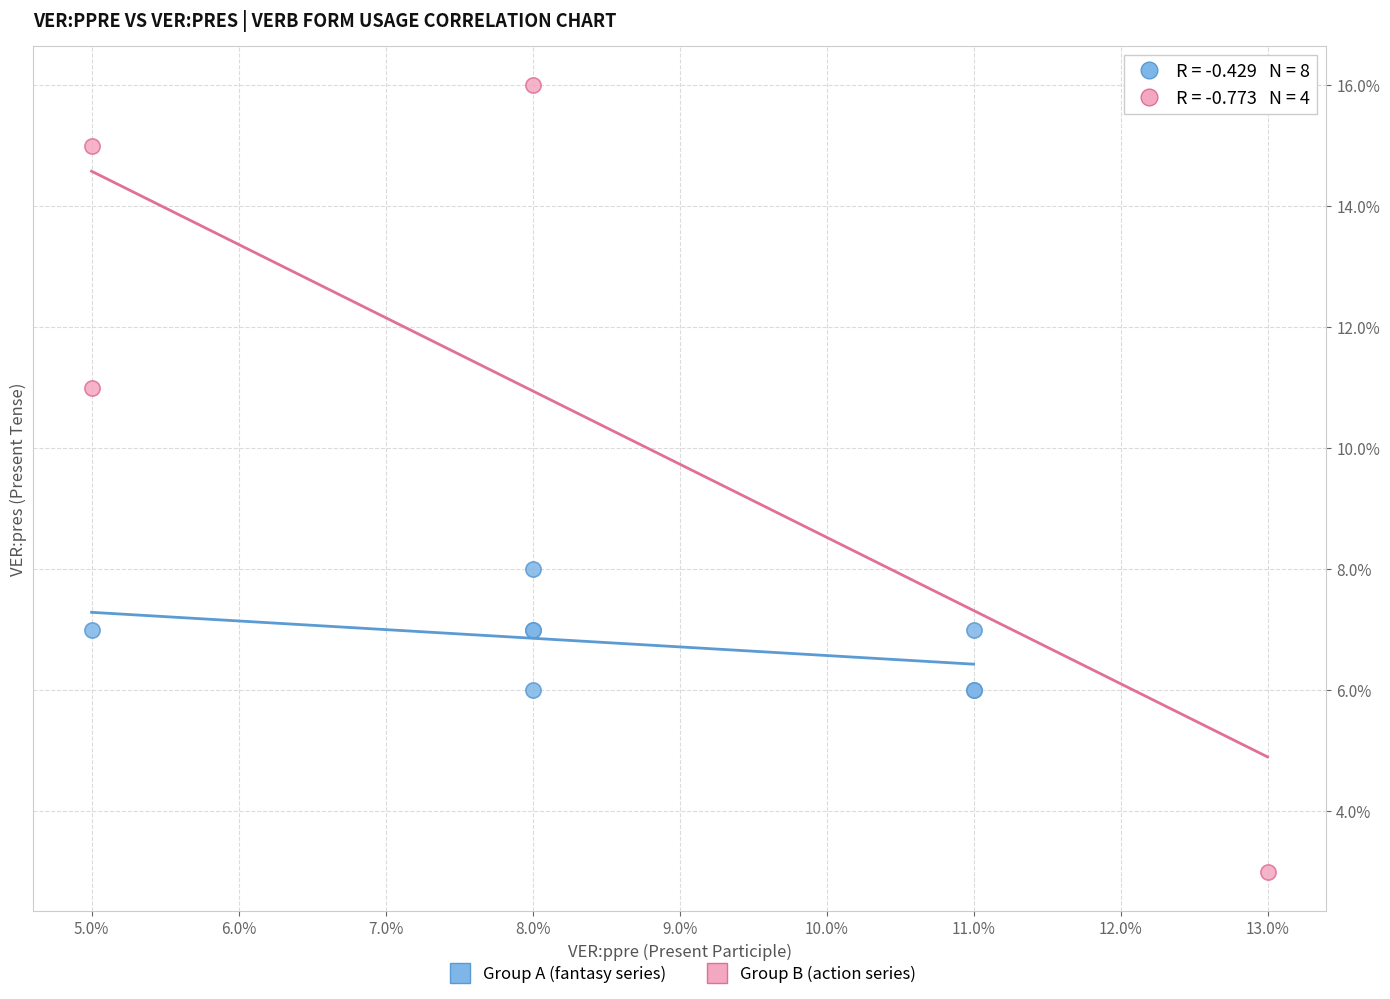

What are all the series names shown in the legend?

Group A (fantasy series), Group B (action series)